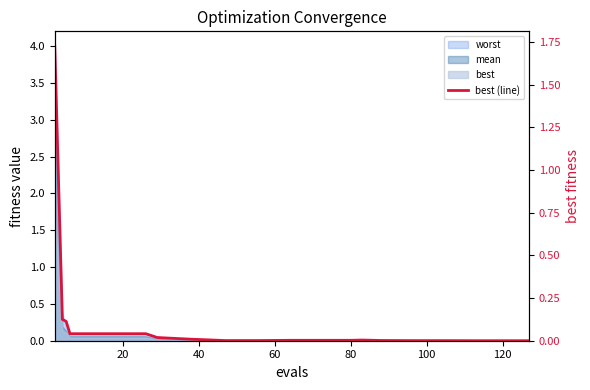

Reading left to right, what are all the values shown in this chart?

1.7	0.1	0.1	0.0	0.0	0.0	0.0	0.0	0.0	0.0	0.0	0.0	0.0	0.0	0.0	0.0	0.0	0.0	0.0	0.0	0.0	0.0	0.0	0.0	0.0